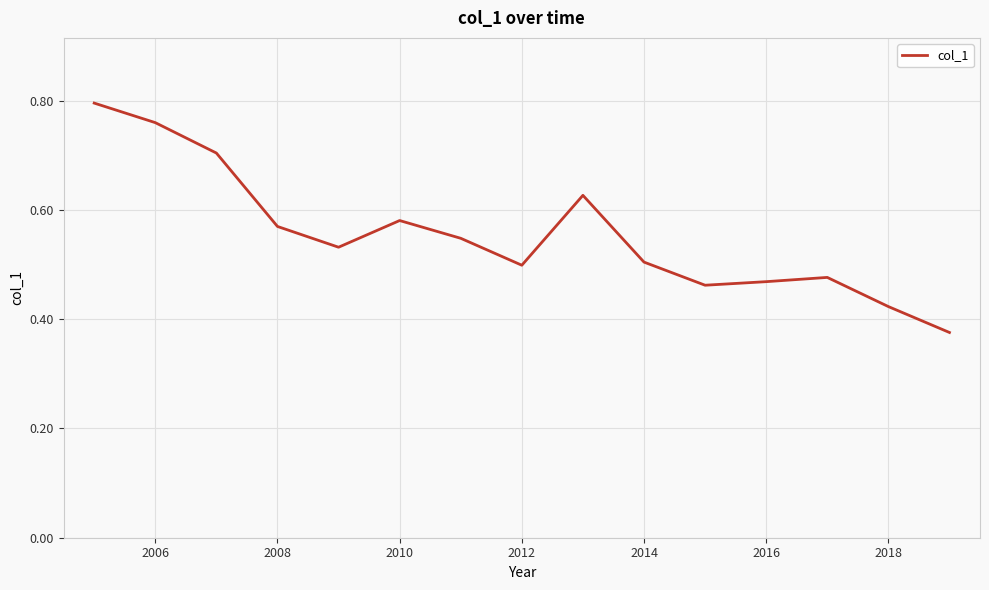

Is this an area chart (filled region under the line)?

No